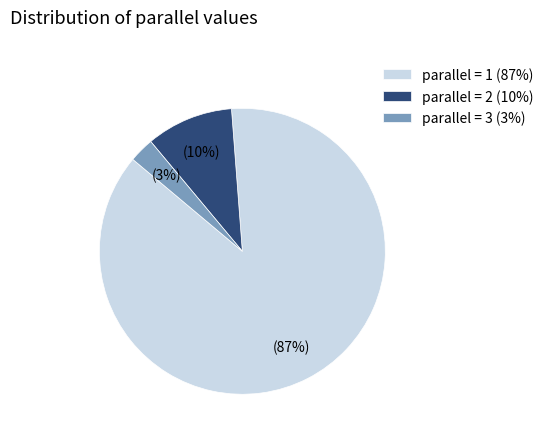

To the nearest percent, what percentage of the pie is parallel = 1?

87%